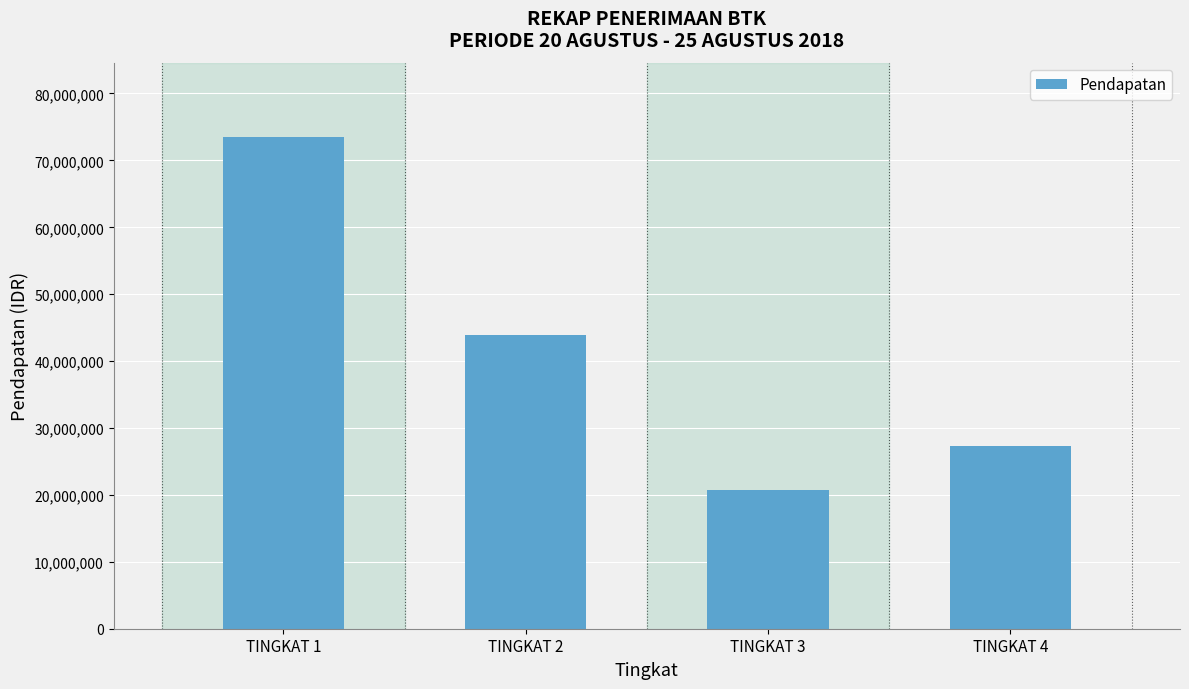

Reading left to right, extract all data points from this chart.

73572500	43950000	20675000	27250000